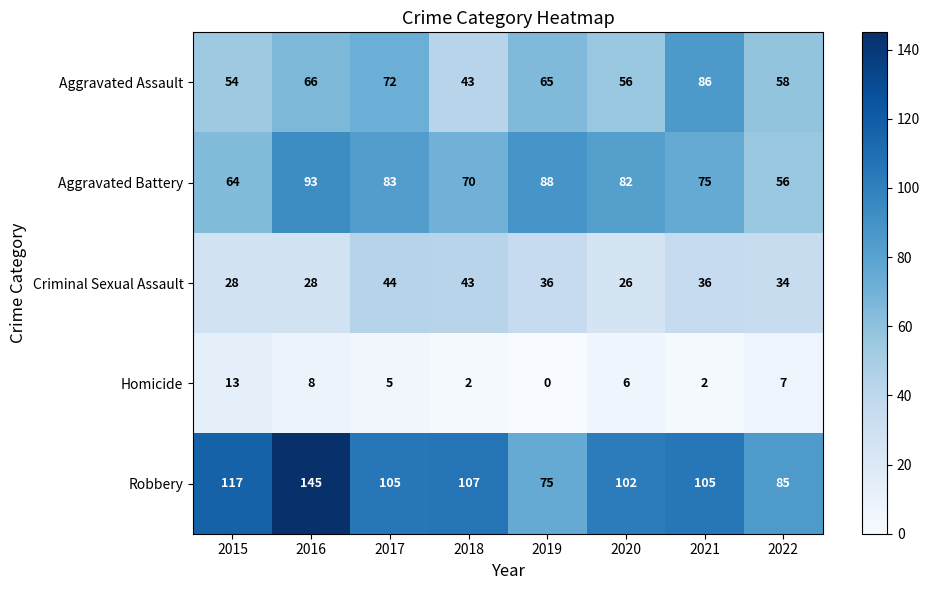

Which series changed the most between 2017 and 2020?

Criminal Sexual Assault